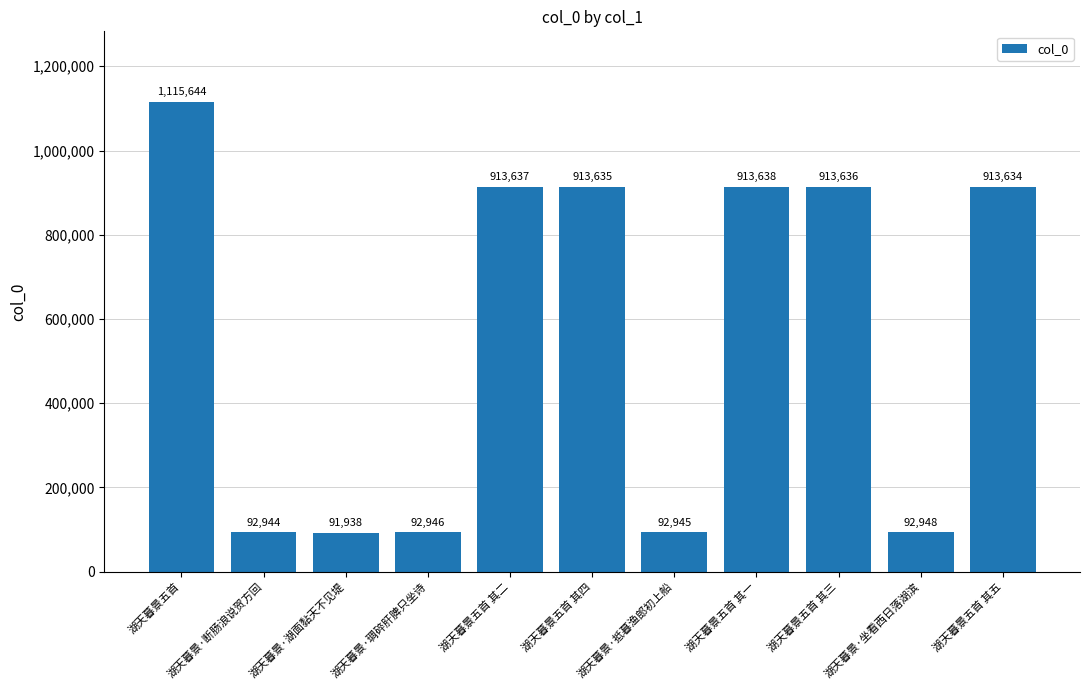

What is the greatest value displayed?

1115644